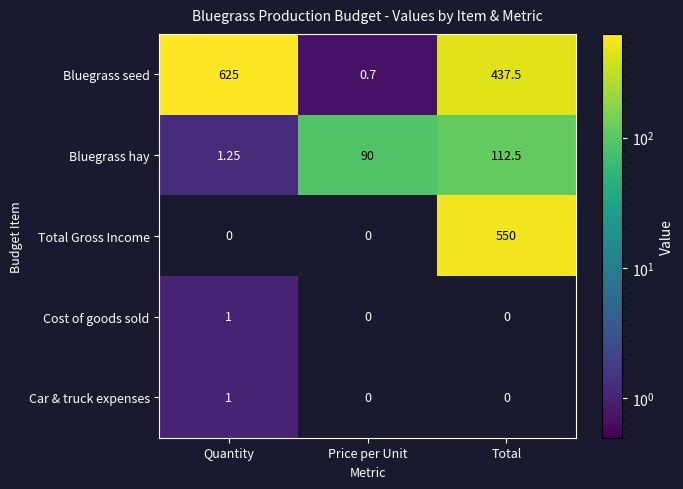

At which label does Bluegrass seed first exceed 437?

Quantity